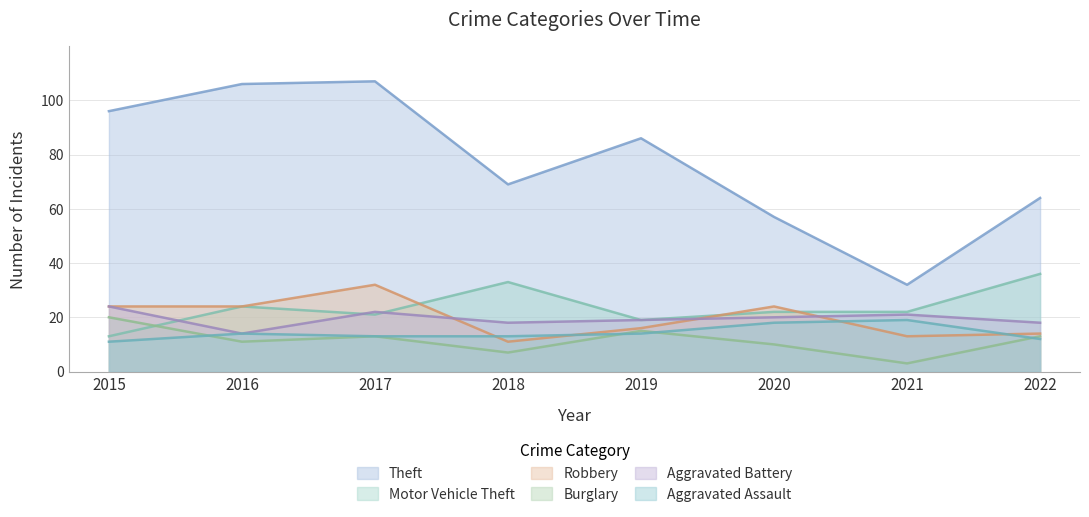

How many interior local peaks does the Burglary series have?

2